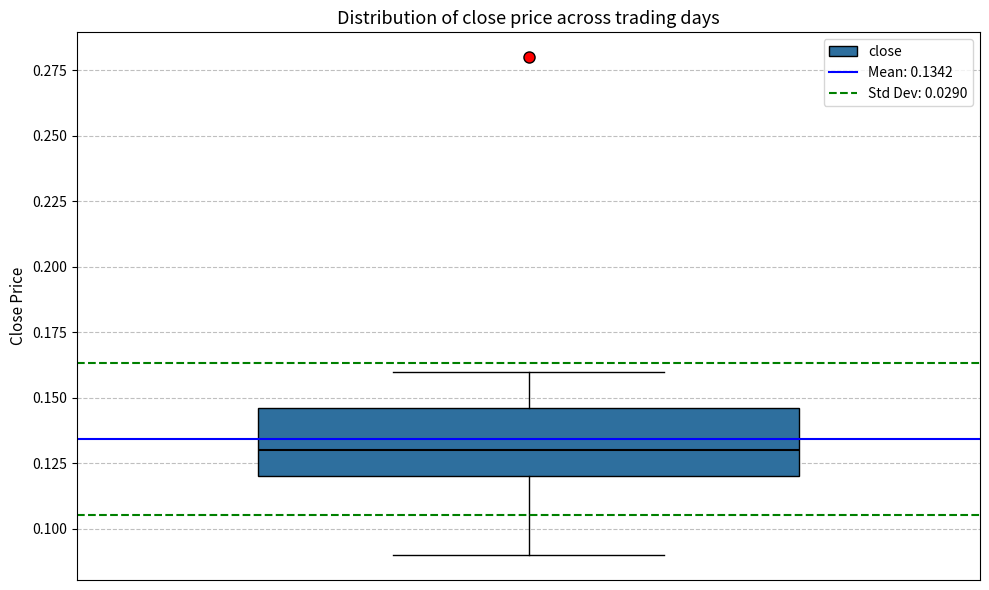

Where does the lower whisker of the box end on the y-axis? The values are not printed on the chart, so give them approximately, as read against the axis.

0.090